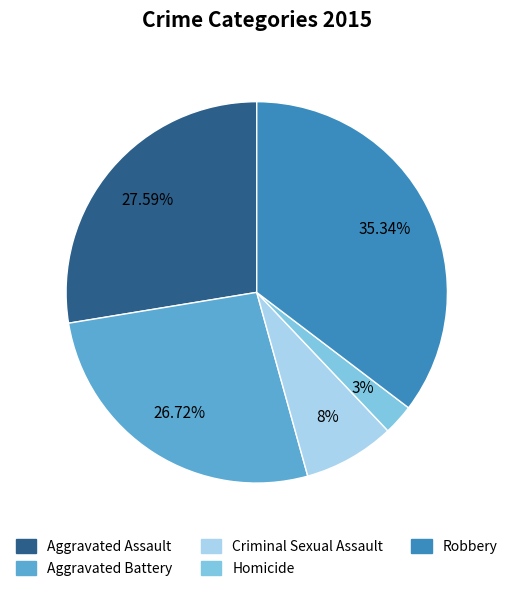

Rank the categories by value from highest to lowest.

Robbery, Aggravated Assault, Aggravated Battery, Criminal Sexual Assault, Homicide